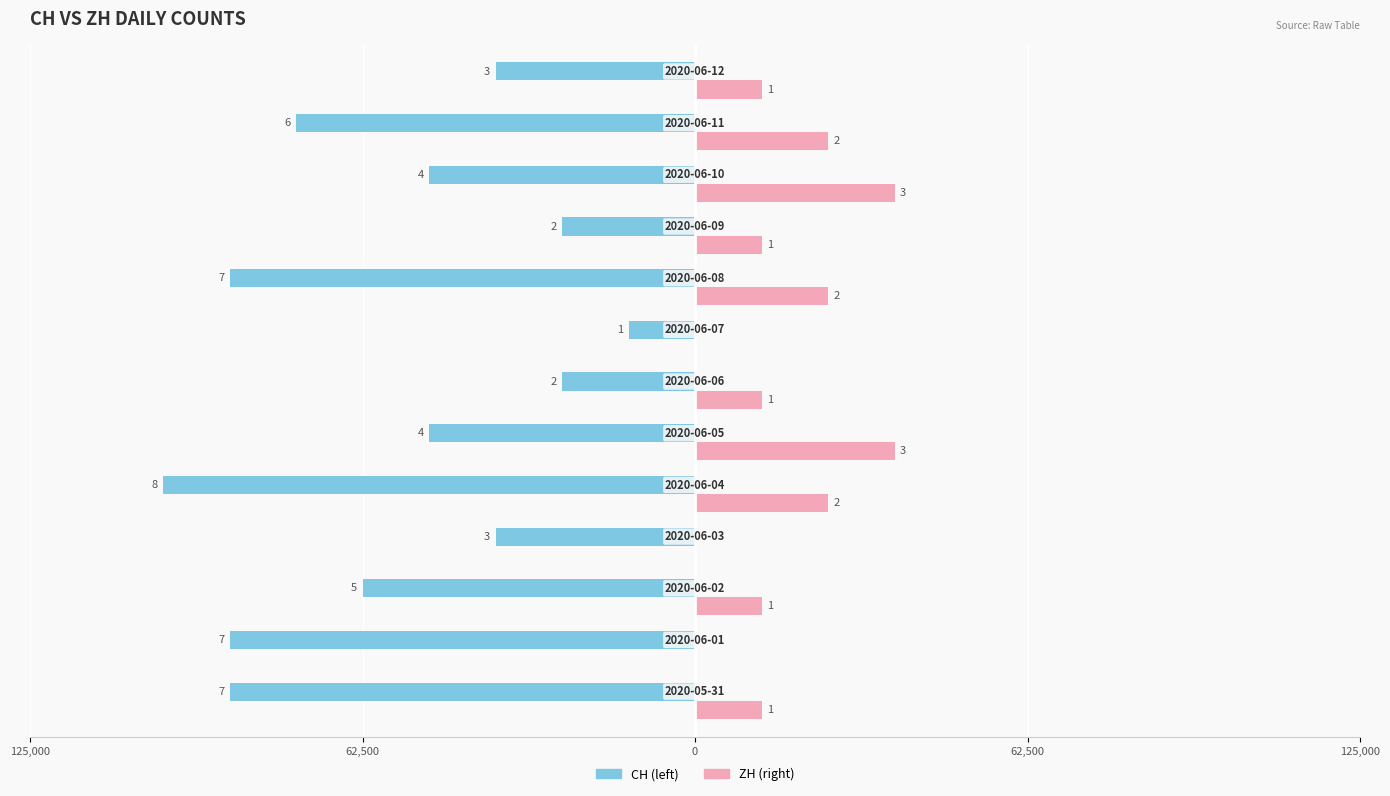

How many groups of bars are there?

13